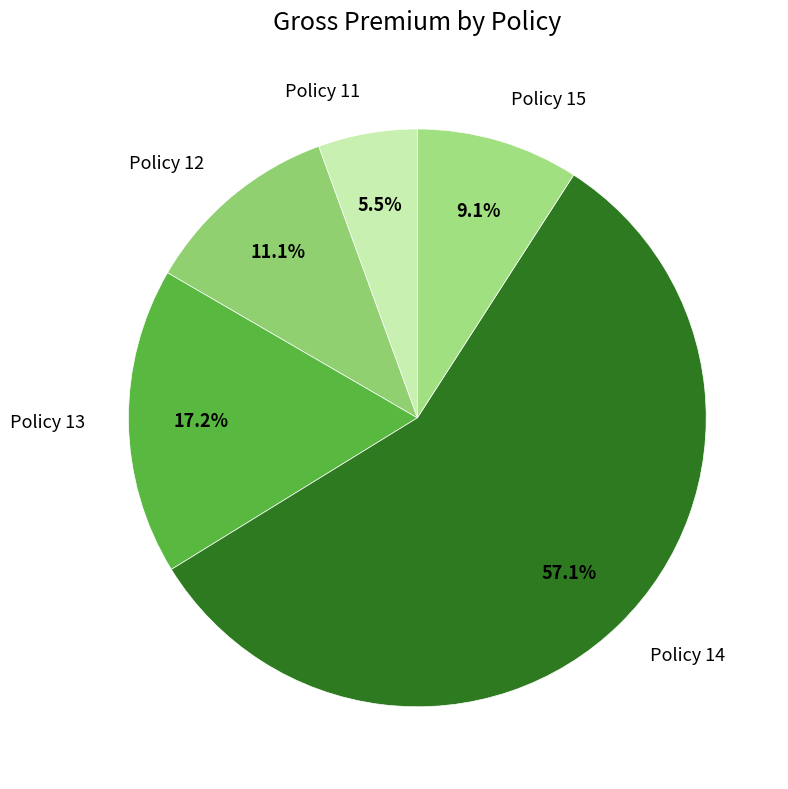

Which category has the biggest portion of the pie?

Policy 14